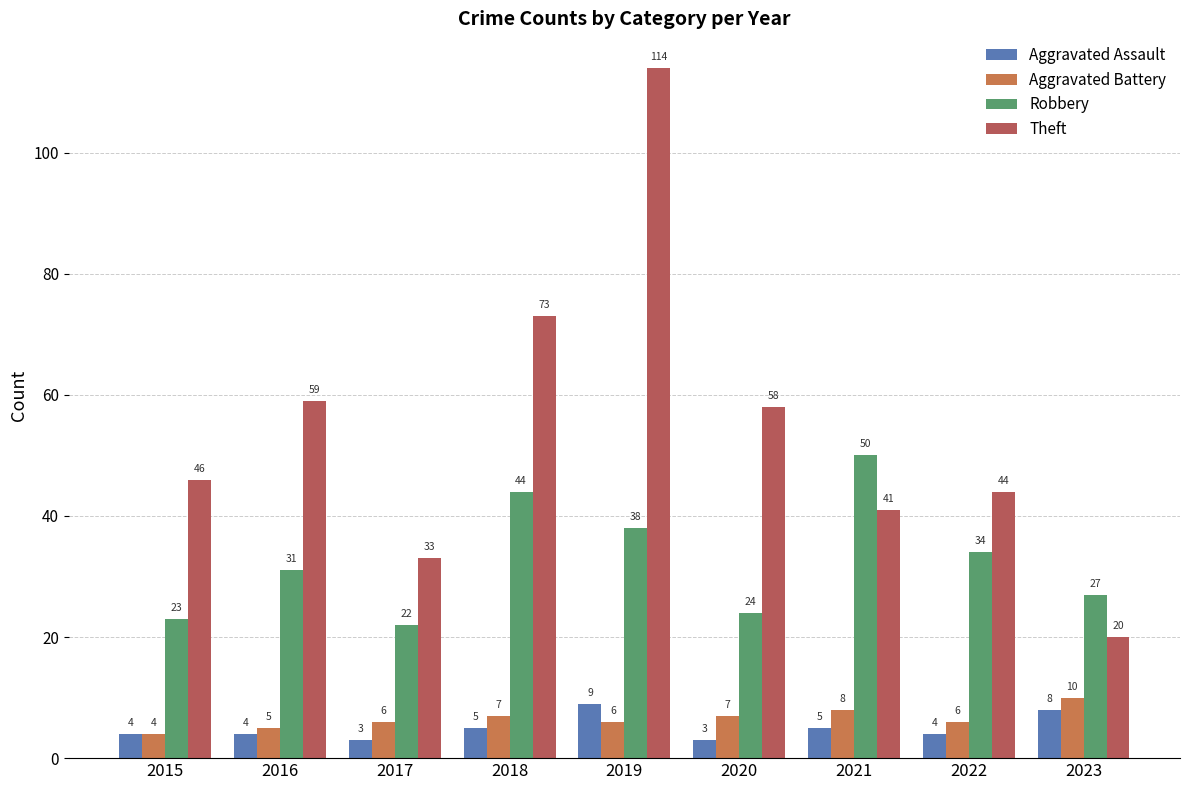

Count the number of data series in this chart.

4